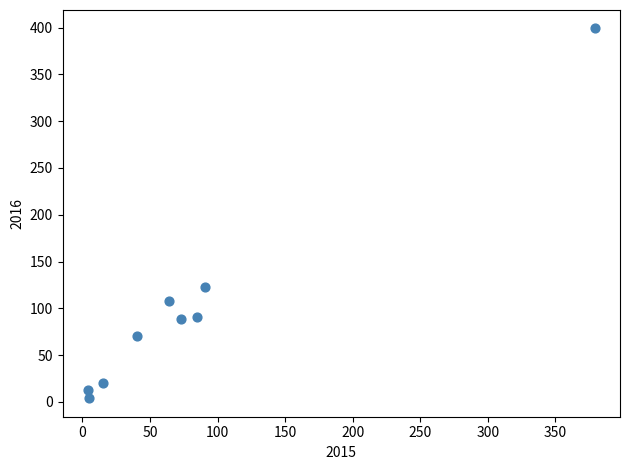

What Y value in the scatter plot is closest to 201?

123